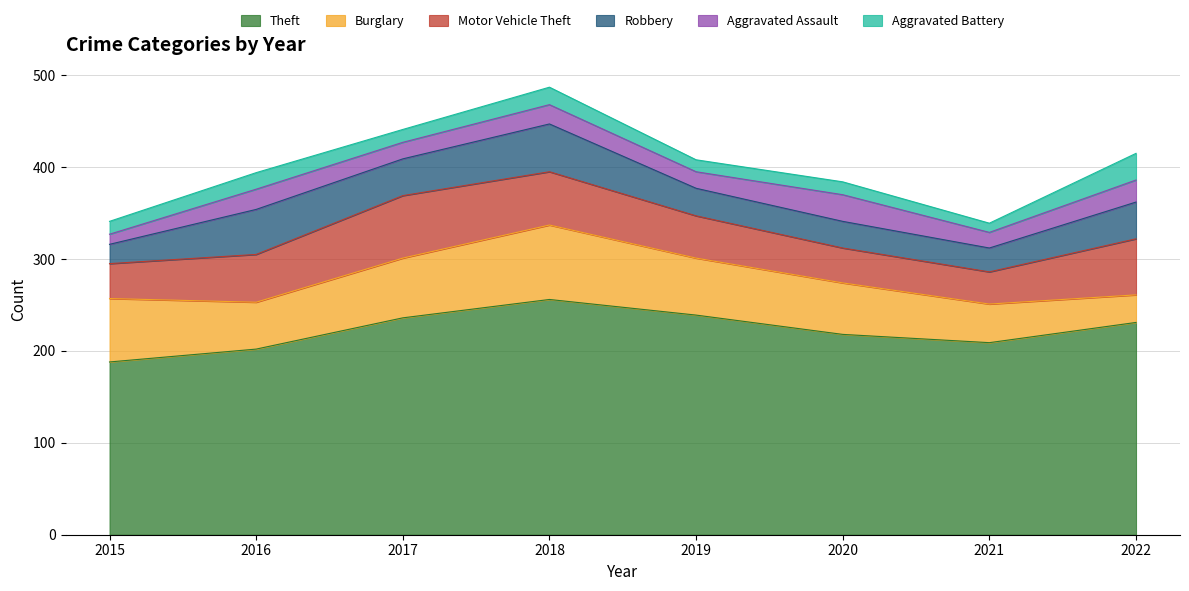

What is the minimum value shown in the chart?

10